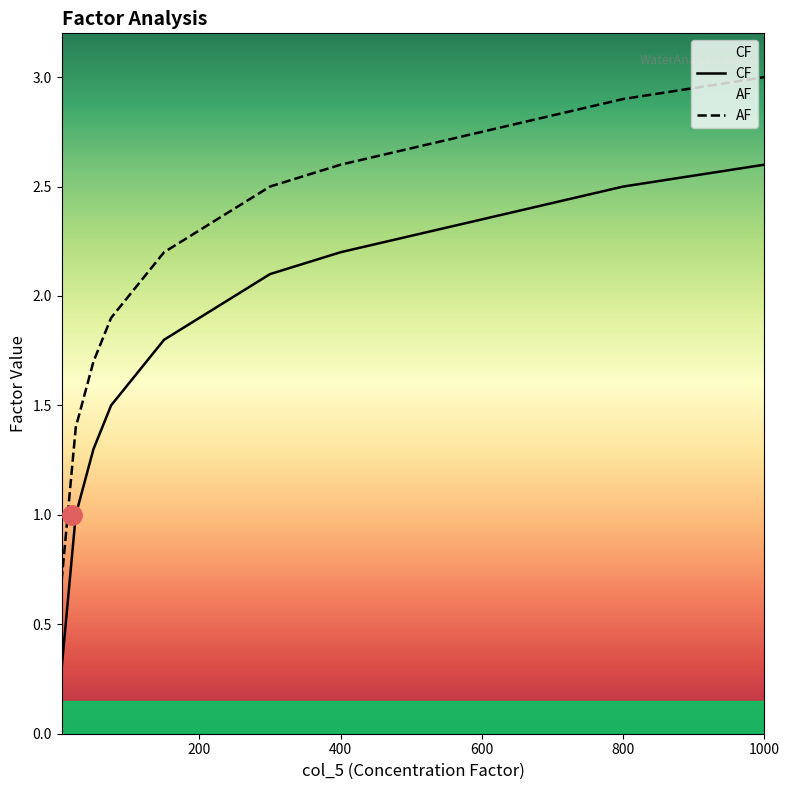

True or false: CF has a value of 2.2 at 400.

True